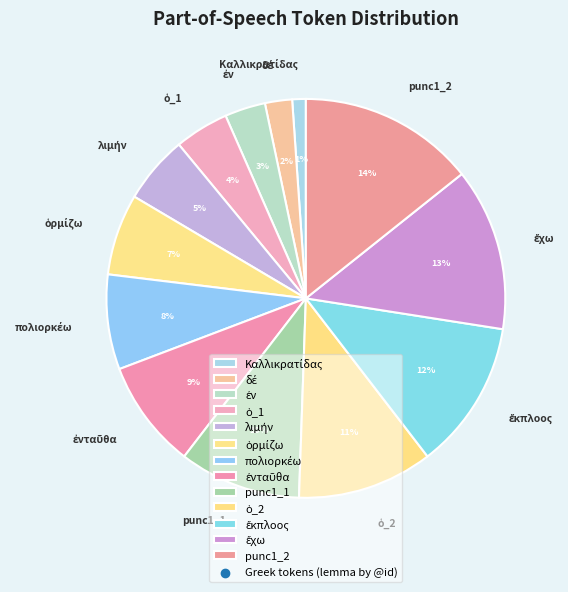

Is there any slice that represents more than half of the pie?

No